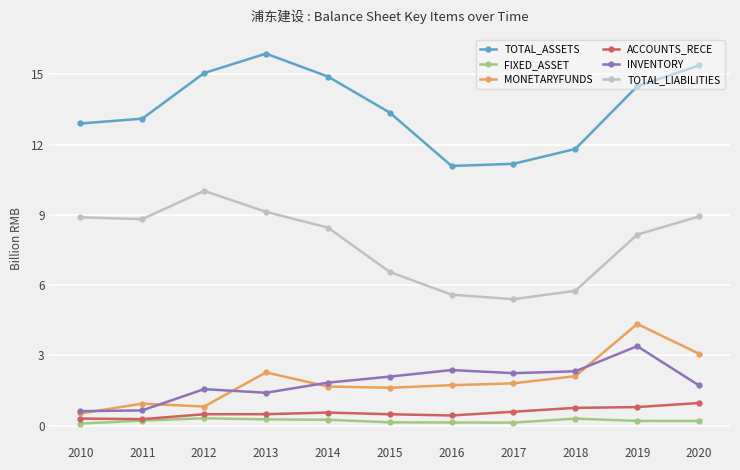

At 2020, list the series in order from smallest to largest.

FIXED_ASSET, ACCOUNTS_RECE, INVENTORY, MONETARYFUNDS, TOTAL_LIABILITIES, TOTAL_ASSETS